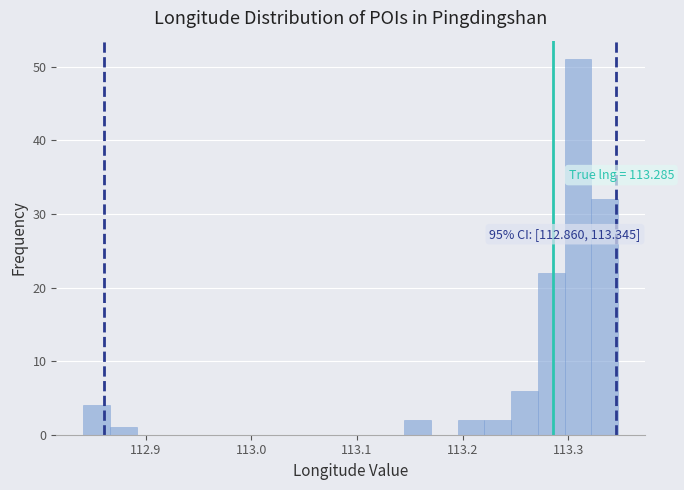

Around what value on the x-axis is the tallest bar? Give the approximate position of its centre, as read against the axis.

113.31